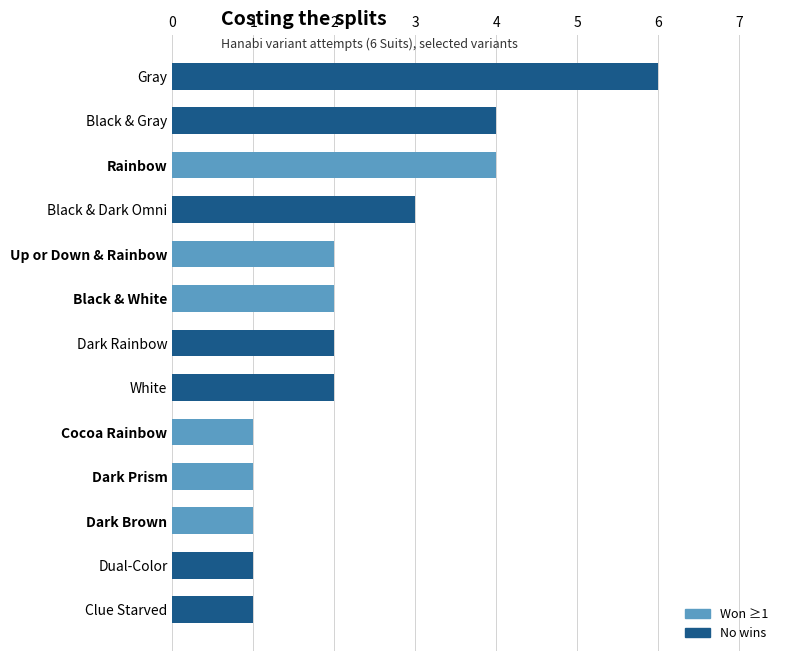

At which label is the value closest to 3?

Black & Dark Omni